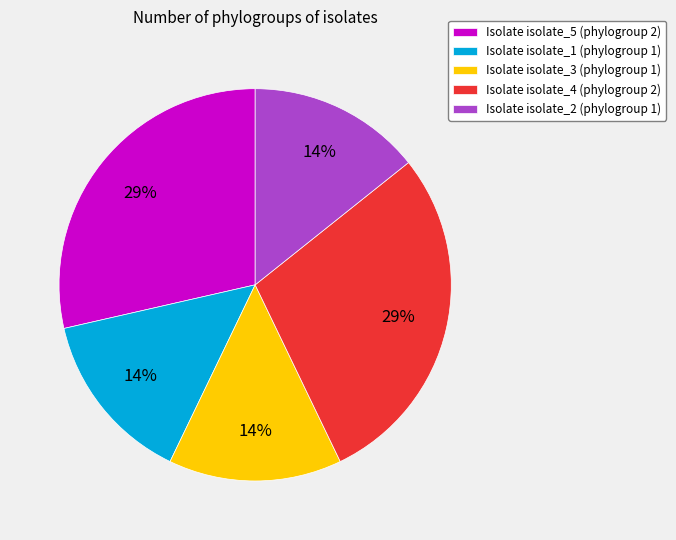

Approximately how many times larger is the value at Isolate isolate_1 (phylogroup 1) compared to Isolate isolate_4 (phylogroup 2)?

0.5